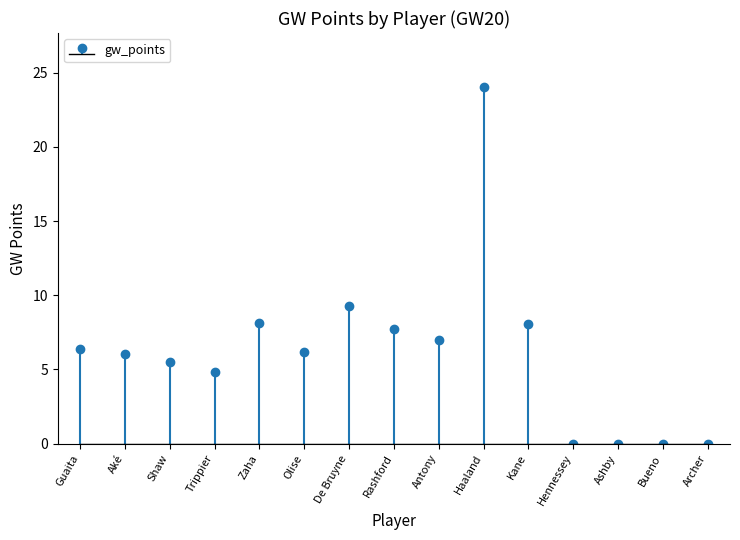

How many values are below 6?

6